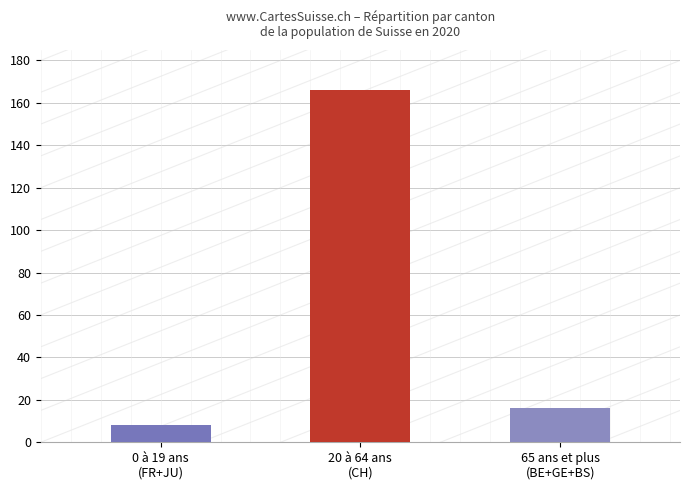

What is the minimum value shown in the chart?

8